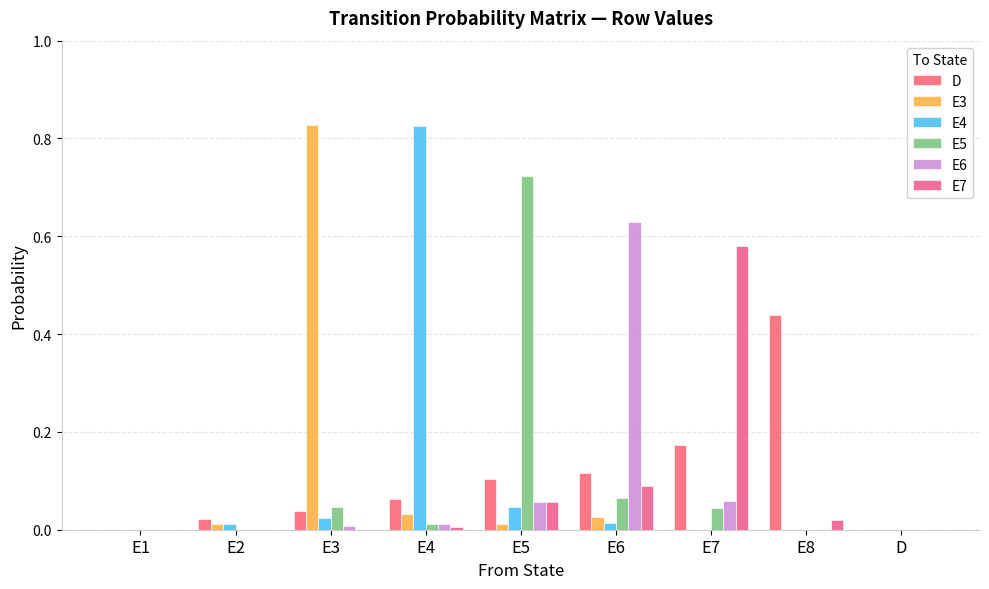

Reading left to right, extract all data points from this chart.

D: E1=0.0	E2=0.0	E3=0.0	E4=0.1	E5=0.1	E6=0.1	E7=0.2	E8=0.4	D=0.0
E3: E1=0.0	E2=0.0	E3=0.8	E4=0.0	E5=0.0	E6=0.0	E7=0.0	E8=0.0	D=0.0
E4: E1=0.0	E2=0.0	E3=0.0	E4=0.8	E5=0.0	E6=0.0	E7=0.0	E8=0.0	D=0.0
E5: E1=0.0	E2=0.0	E3=0.0	E4=0.0	E5=0.7	E6=0.1	E7=0.0	E8=0.0	D=0.0
E6: E1=0.0	E2=0.0	E3=0.0	E4=0.0	E5=0.1	E6=0.6	E7=0.1	E8=0.0	D=0.0
E7: E1=0.0	E2=0.0	E3=0.0	E4=0.0	E5=0.1	E6=0.1	E7=0.6	E8=0.0	D=0.0